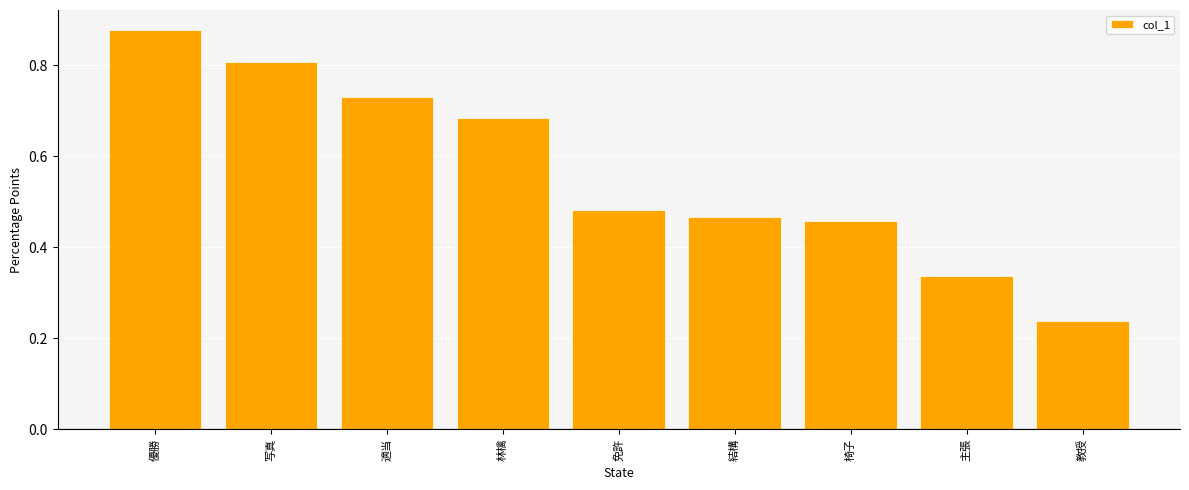

What is the change in value from 写真 to 主張?

-0.5